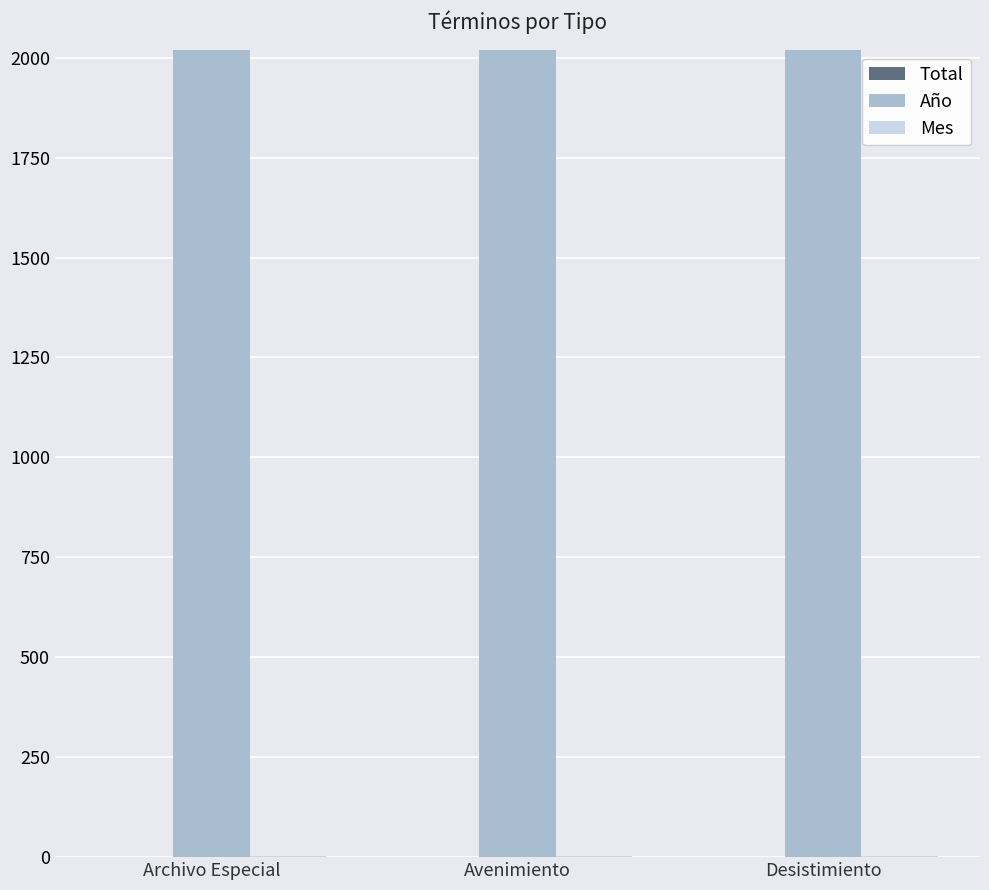

The value of Año at Avenimiento is 3424. True or false?

False